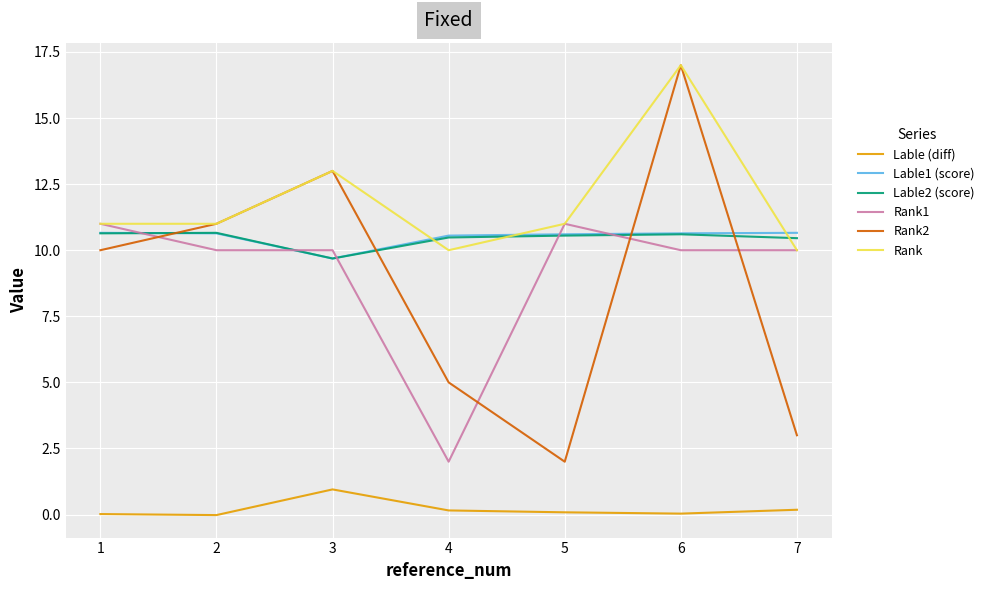

At which category does the chart reach its peak across all series?

6